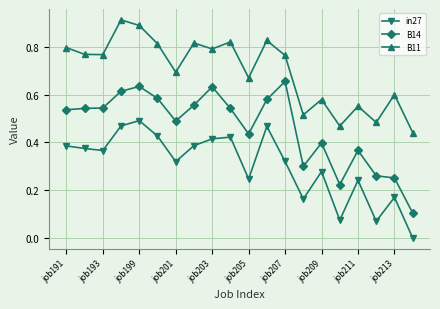

What is the sum of all B14 values?

9.3